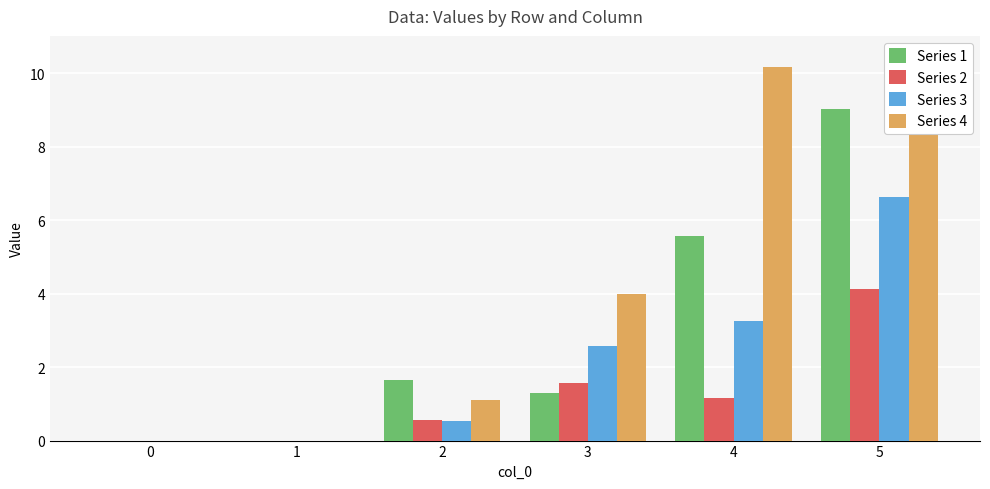

Count the number of data series in this chart.

4